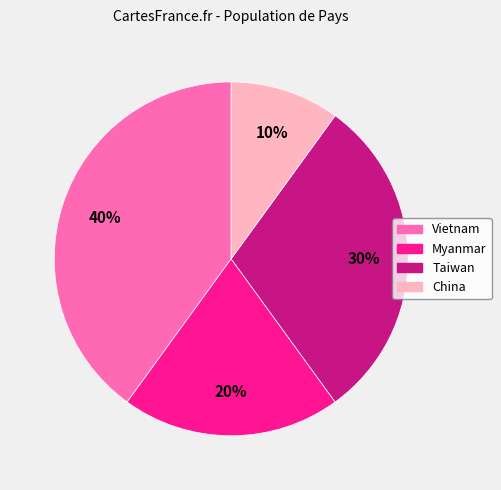

What is the ratio of the value at Myanmar to the value at Vietnam?

0.5